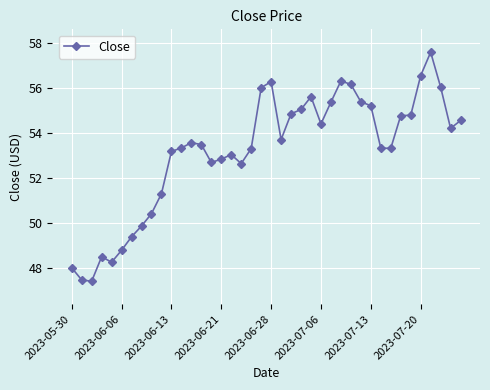

What is the maximum value shown in the chart?

57.6